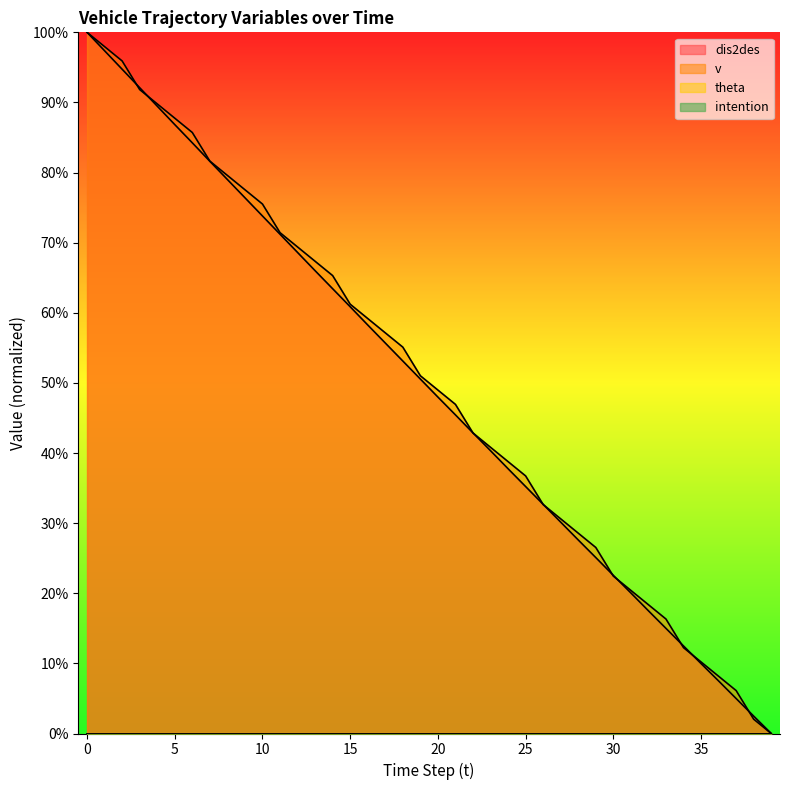

How many times do dis2des and v cross each other?

11